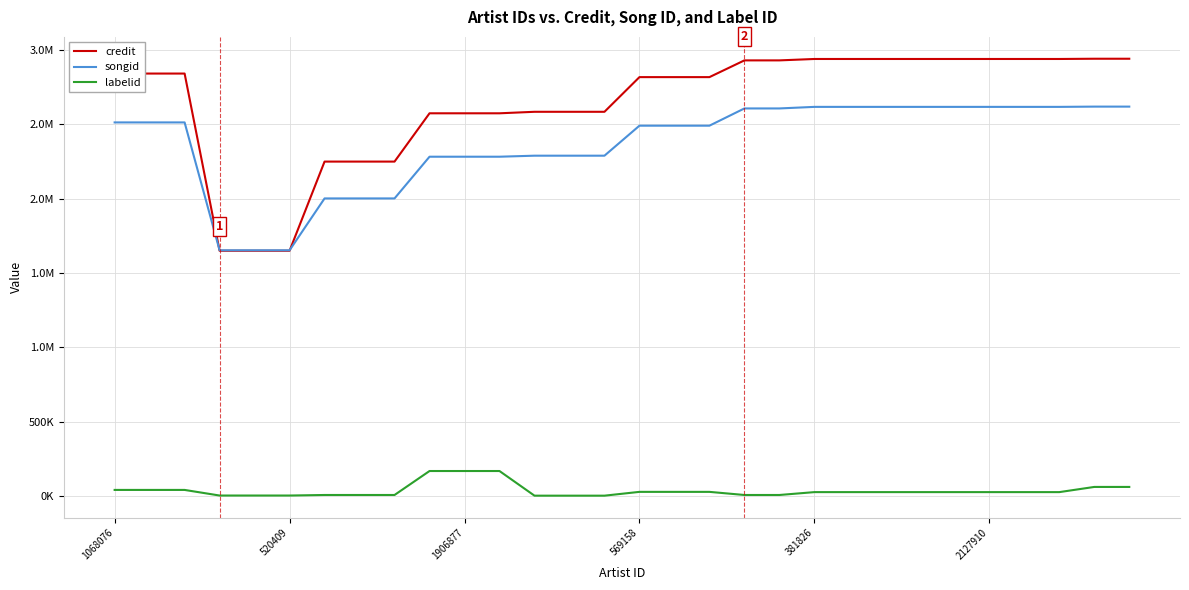

What are all the series names shown in the legend?

credit, songid, labelid